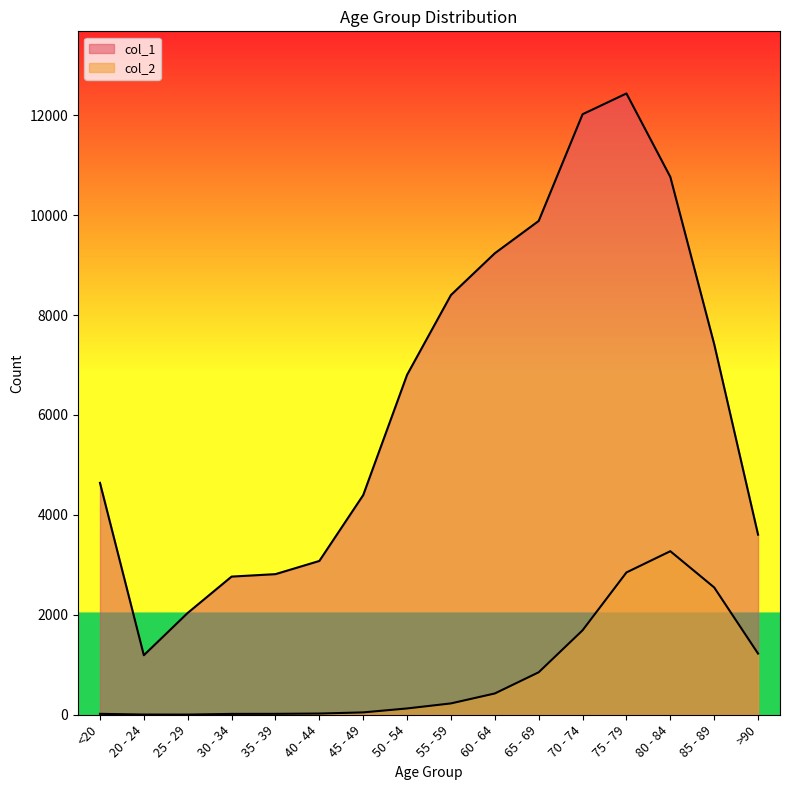

What is the average value of the col_2 series?

834